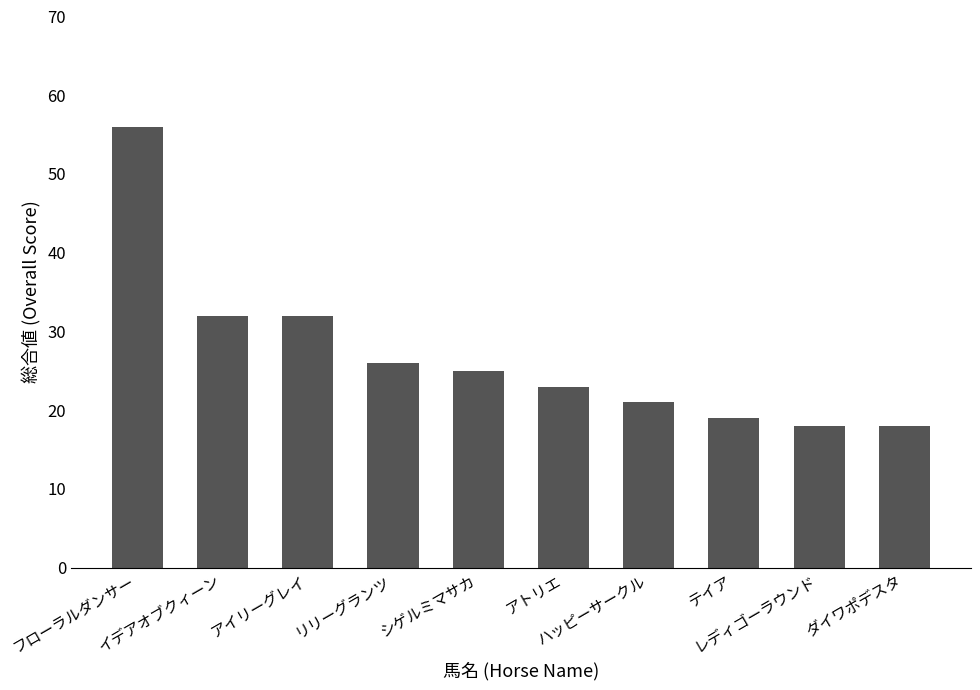

Between イデアオブクィーン and ダイワポデスタ, which is larger?

イデアオブクィーン